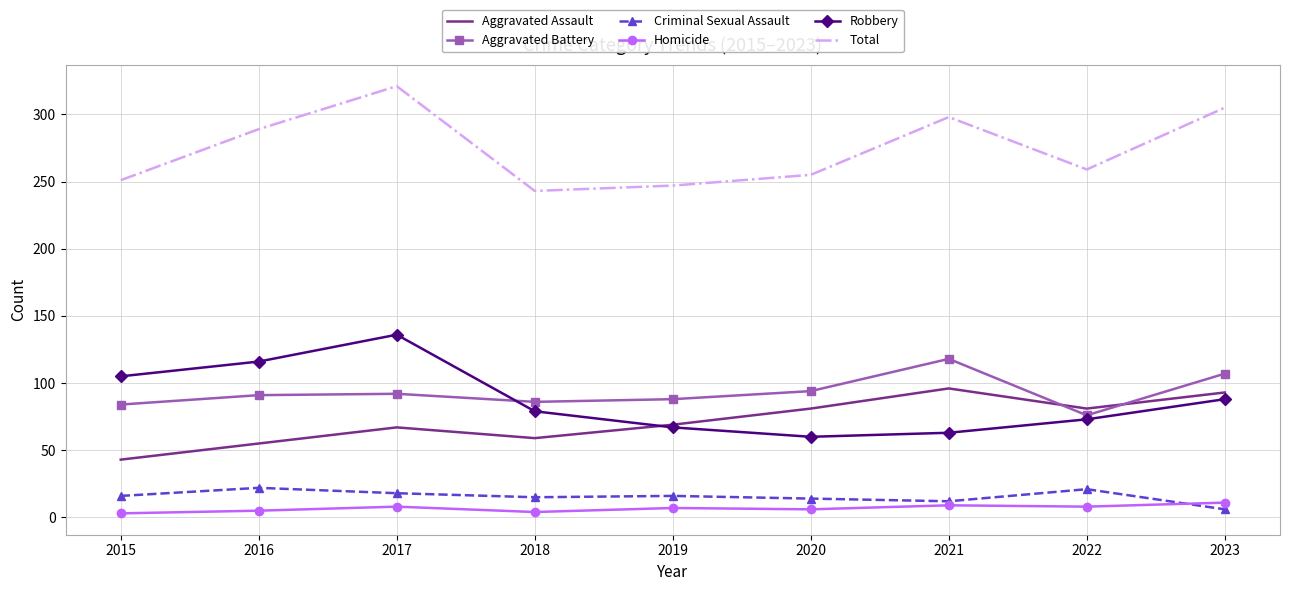

Rank the series at 2018 from highest to lowest value.

Total, Aggravated Battery, Robbery, Aggravated Assault, Criminal Sexual Assault, Homicide